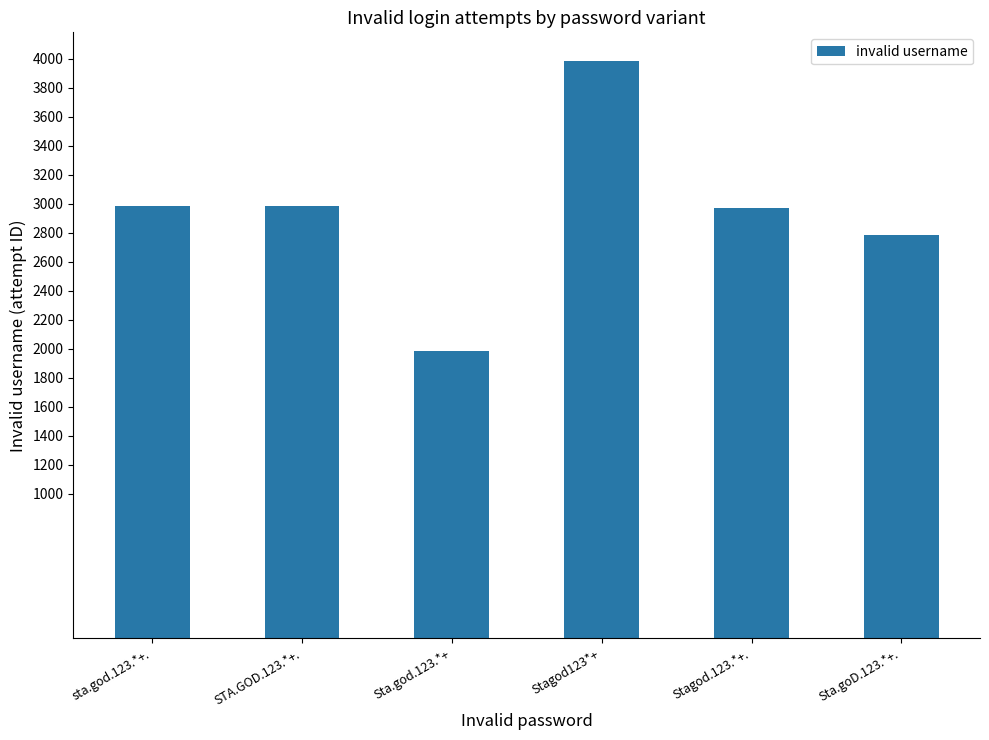

What is the approximate value at Stagod.123.*+., to the nearest 10?

2970